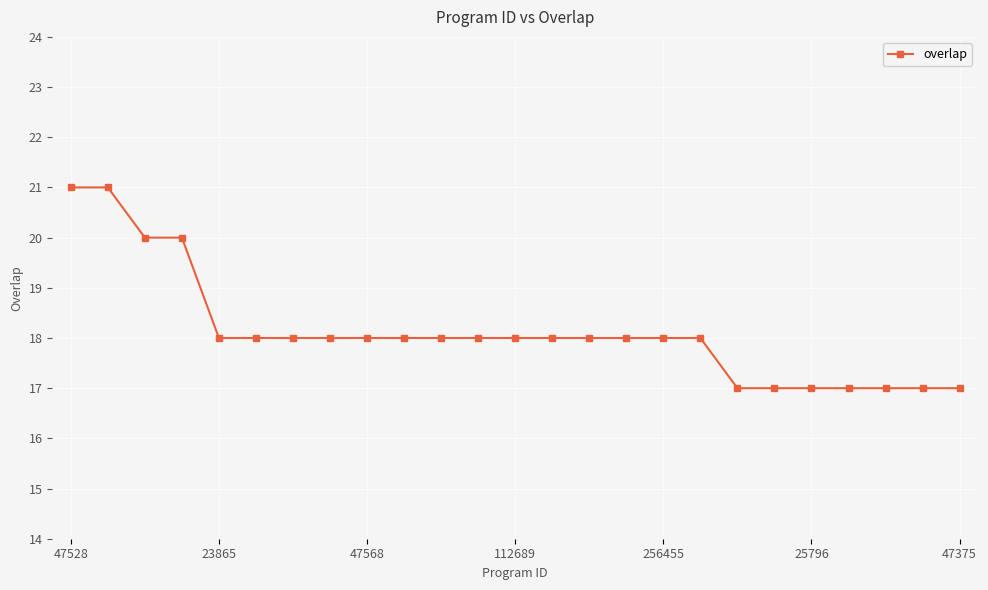

What is the greatest value displayed?

21